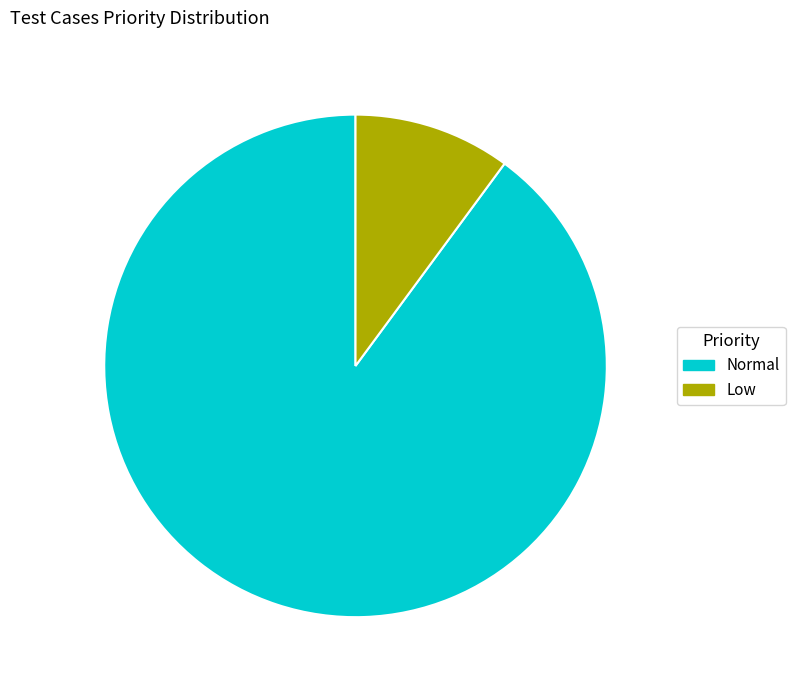

Which slice is the smallest?

Low